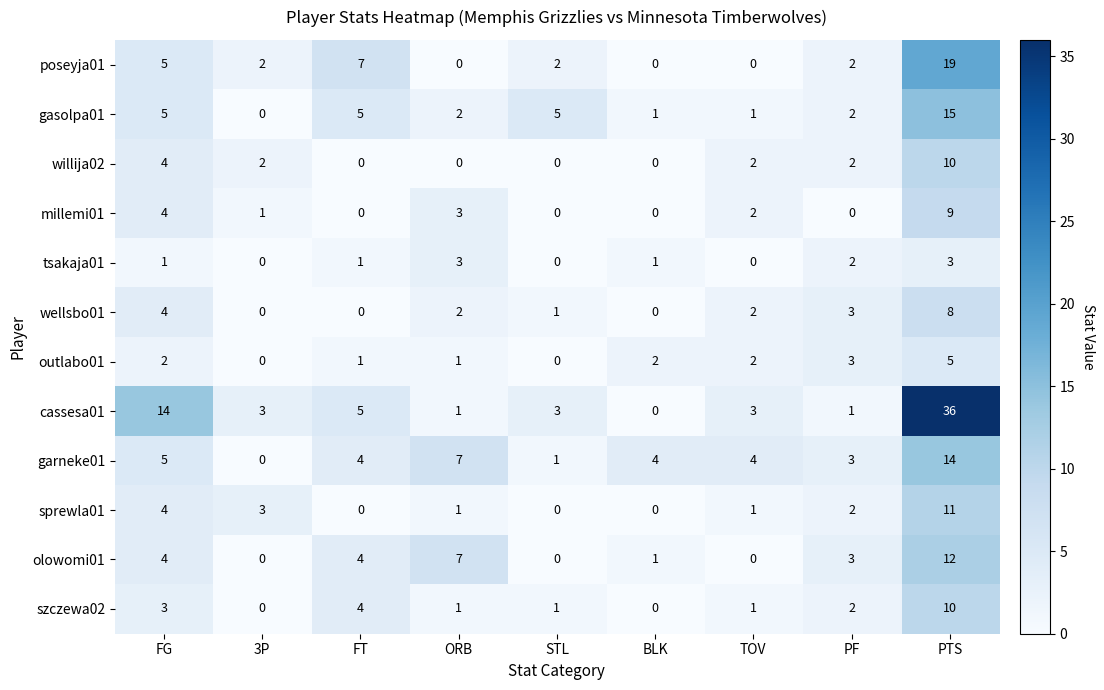

At which category does the chart reach its peak across all series?

PTS